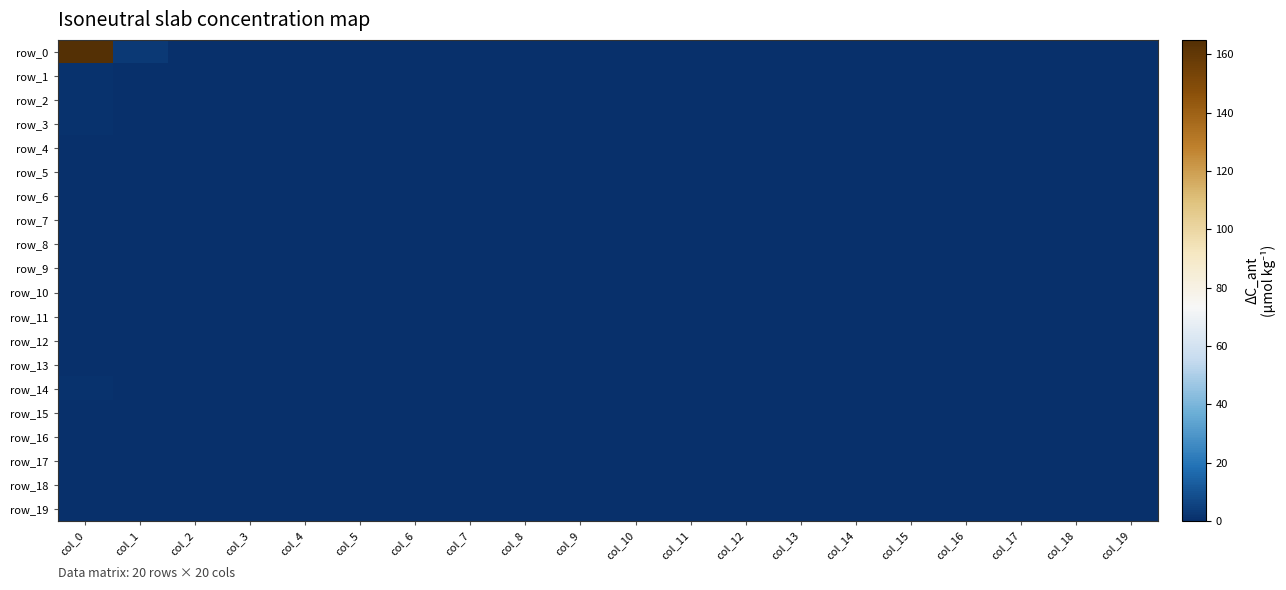

At which category does the chart reach its minimum across all series?

col_2